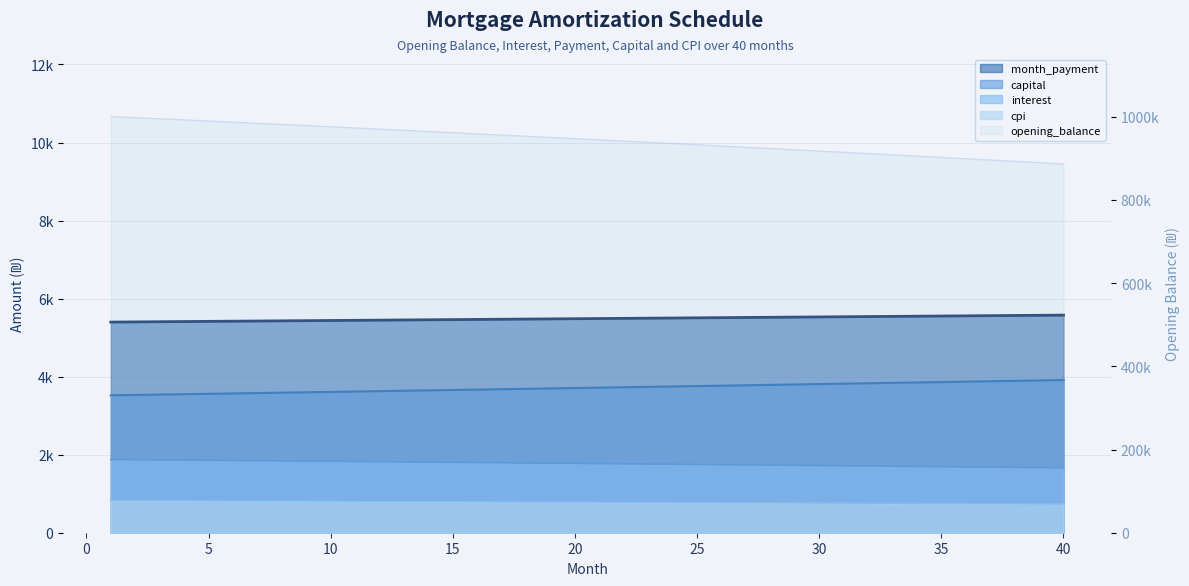

Reading left to right, transcribe all the data shown in this chart.

opening_balance: 1000833.3	998142.4	995439.6	992725.1	989998.6	987260.3	984510.0	981747.8	978973.5	976187.2	973388.8	970578.3	967755.6	964920.7	962073.6	959214.3	956342.6	953458.6	950562.2	947653.4	944732.2	941798.4	938852.2	935893.3	932921.9	929937.8	926941.0	923931.5	920909.3	917874.3	914826.4	911765.7	908692.0	905605.4	902505.8	899393.2	896267.5	893128.7	889976.8	886811.7
interest: 1876.6	1871.5	1866.5	1861.4	1856.2	1851.1	1846.0	1840.8	1835.6	1830.3	1825.1	1819.8	1814.5	1809.2	1803.9	1798.5	1793.1	1787.7	1782.3	1776.8	1771.4	1765.9	1760.3	1754.8	1749.2	1743.6	1738.0	1732.4	1726.7	1721.0	1715.3	1709.6	1703.8	1698.0	1692.2	1686.4	1680.5	1674.6	1668.7	1662.8
month_payment: 5398.6	5403.1	5407.6	5412.1	5416.6	5421.1	5425.6	5430.2	5434.7	5439.2	5443.8	5448.3	5452.8	5457.4	5461.9	5466.5	5471.0	5475.6	5480.2	5484.7	5489.3	5493.9	5498.4	5503.0	5507.6	5512.2	5516.8	5521.4	5526.0	5530.6	5535.2	5539.8	5544.4	5549.1	5553.7	5558.3	5562.9	5567.6	5572.2	5576.9
capital: 3522.0	3531.6	3541.2	3550.8	3560.4	3570.0	3579.7	3589.4	3599.1	3608.9	3618.7	3628.5	3638.3	3648.2	3658.0	3667.9	3677.9	3687.9	3697.8	3707.9	3717.9	3728.0	3738.1	3748.2	3758.4	3768.6	3778.8	3789.0	3799.3	3809.6	3819.9	3830.3	3840.6	3851.1	3861.5	3871.9	3882.4	3893.0	3903.5	3914.1
cpi: 831.1	828.8	826.6	824.3	822.0	819.7	817.4	815.1	812.8	810.5	808.1	805.8	803.4	801.1	798.7	796.3	793.9	791.5	789.0	786.6	784.2	781.7	779.3	776.8	774.3	771.8	769.3	766.8	764.3	761.7	759.2	756.6	754.0	751.5	748.9	746.3	743.6	741.0	738.4	735.8